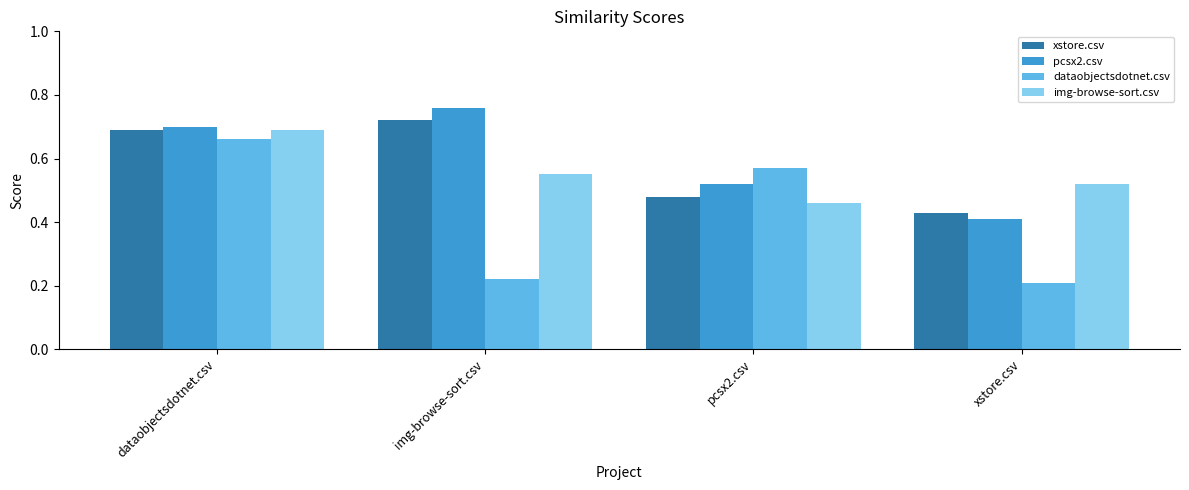

Are the bars grouped side by side (vs. stacked)?

Yes